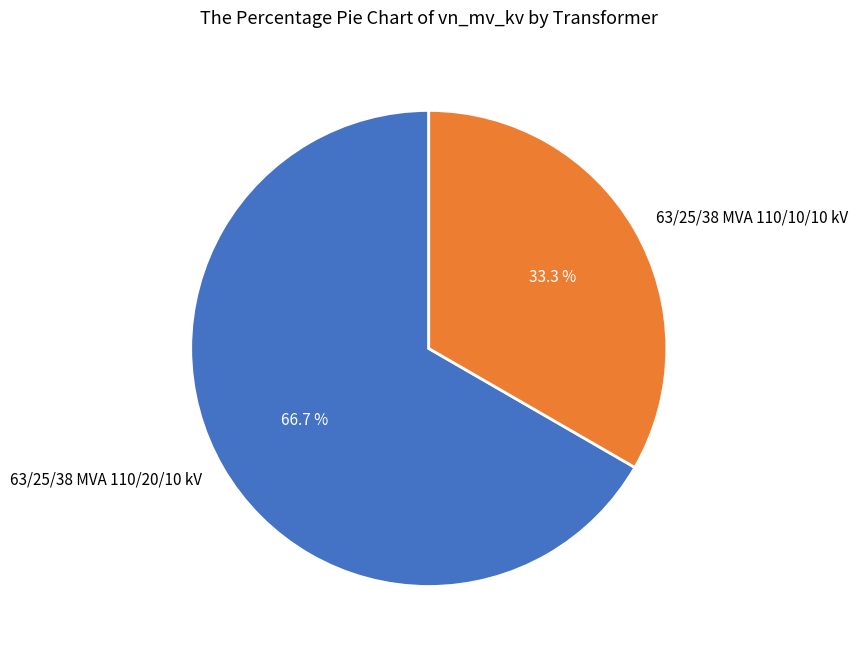

To the nearest percent, what is the combined percentage of 63/25/38 MVA 110/20/10 kV and 63/25/38 MVA 110/10/10 kV?

100%